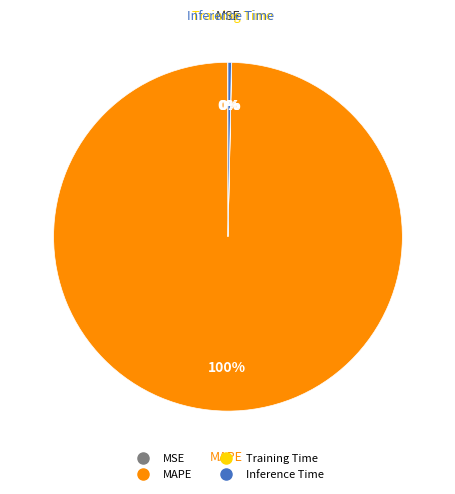

To the nearest percent, what is the difference between the largest and smallest slice percentages?

100%